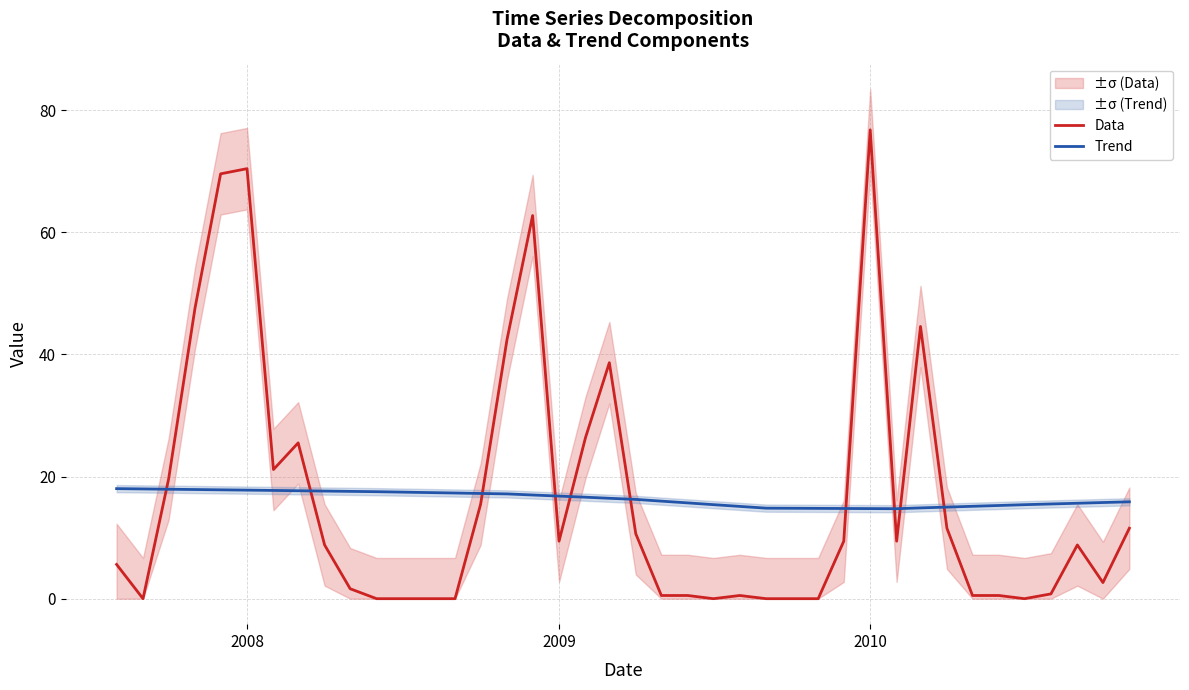

True or false: Data and Trend intersect in this chart.

True